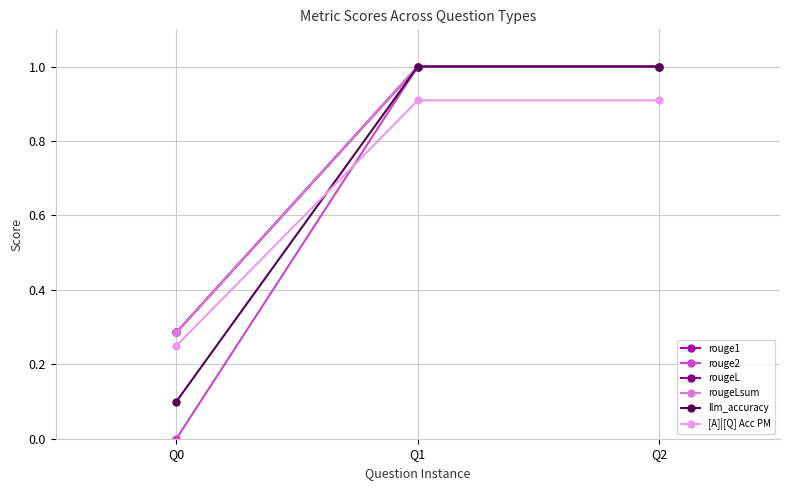

Is this an area chart (filled region under the line)?

No